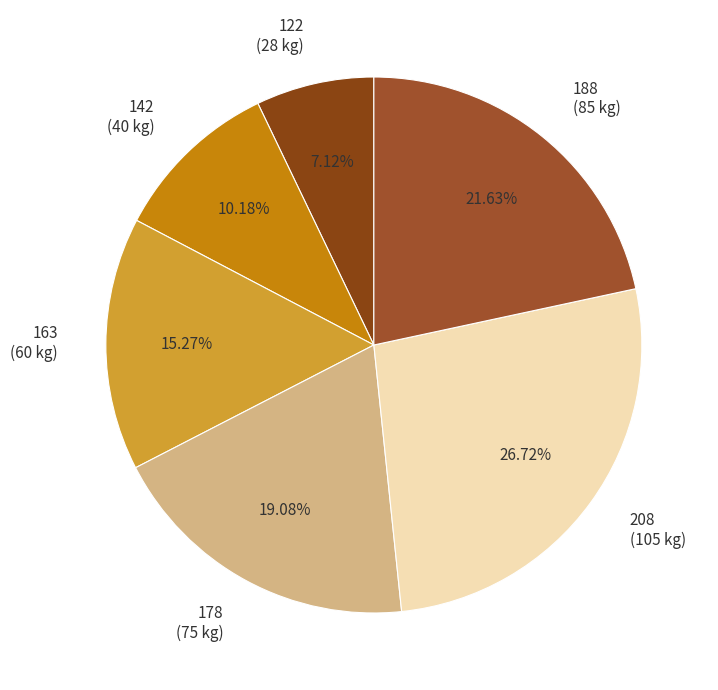

Do 208 and 122 together represent more than half of the pie?

No